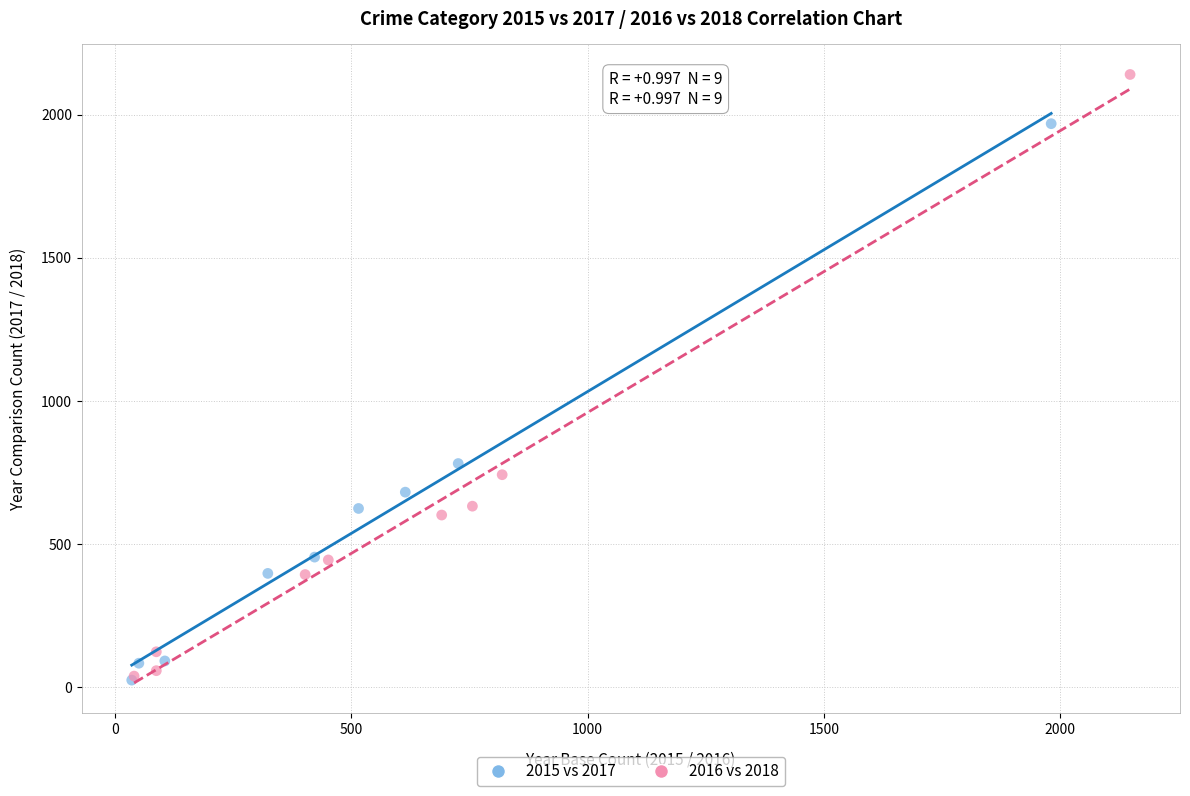

Which series contains the highest Y value?

2016 vs 2018